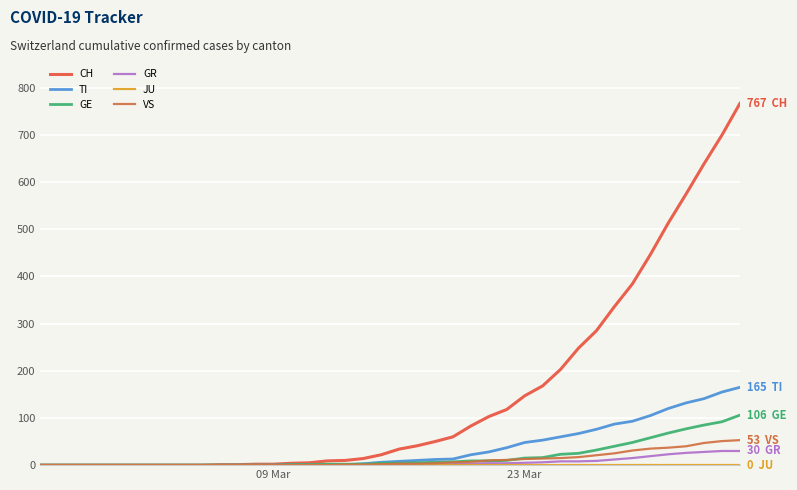

What is the maximum value shown in the chart?

767